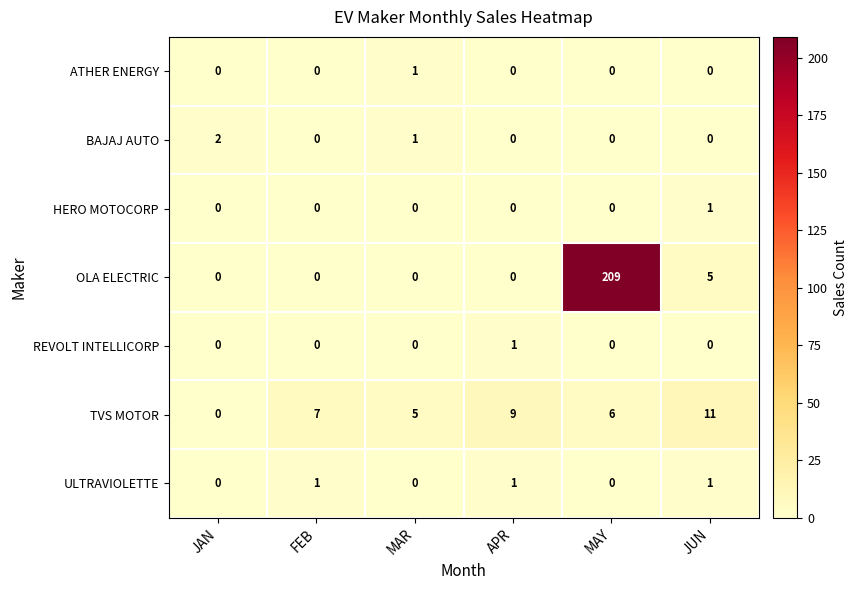

Between FEB and APR, which series saw the biggest shift?

TVS MOTOR